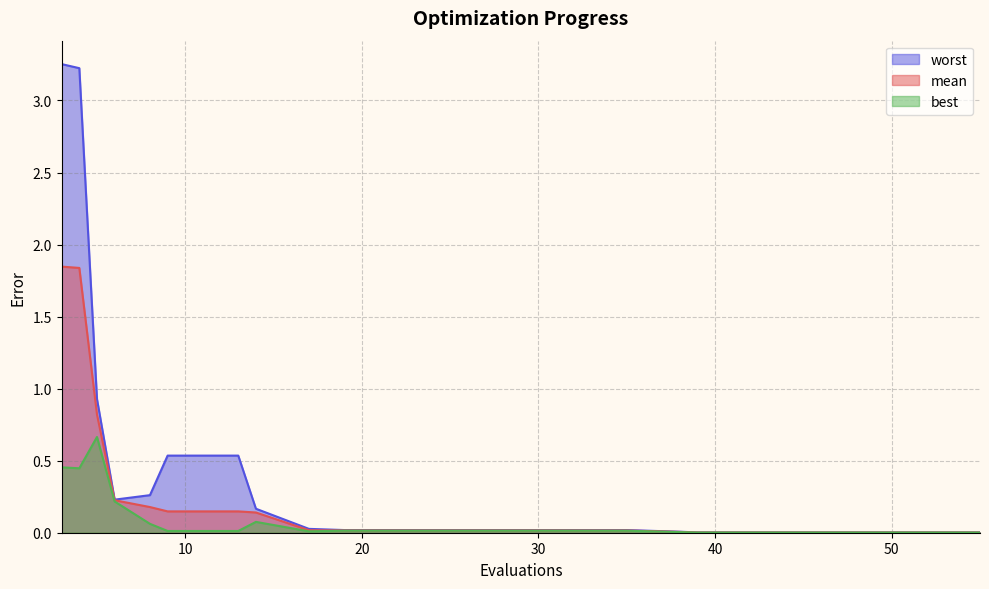

Between 5 and 35, which is larger?

5